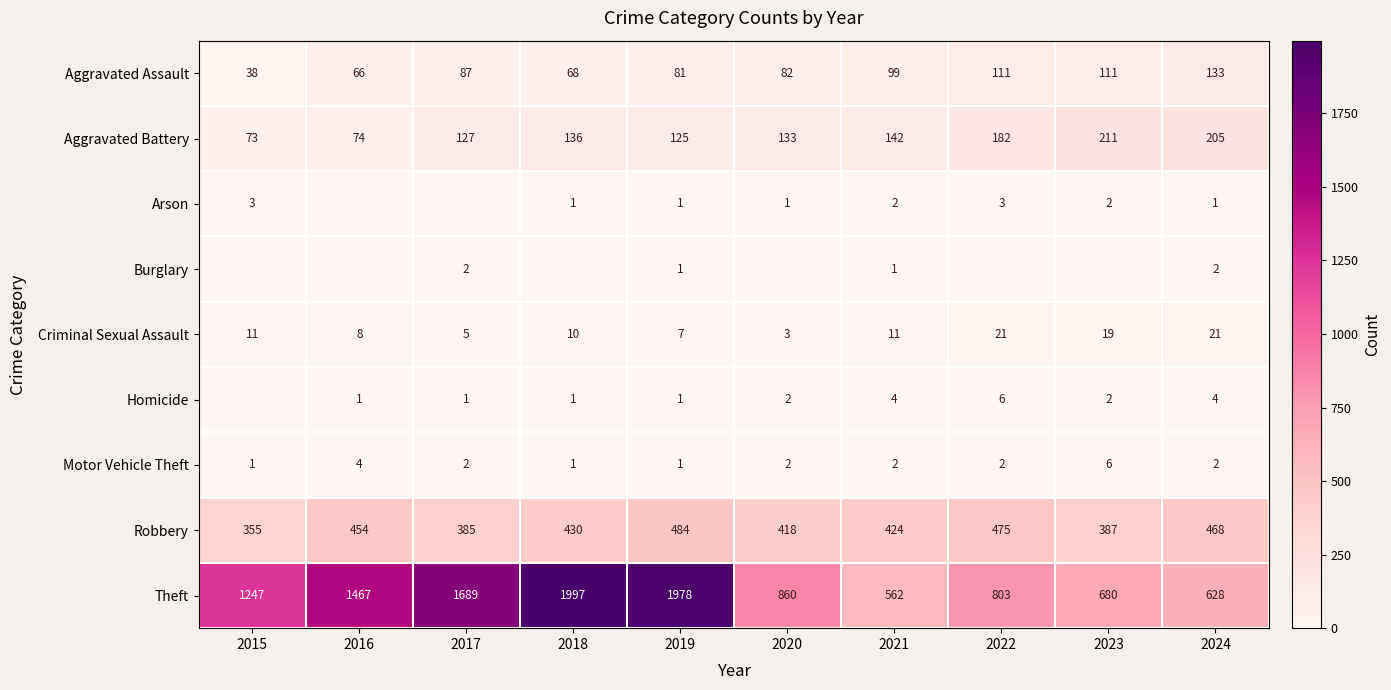

What is the approximate value of Aggravated Assault at 2023, to the nearest 10?

110